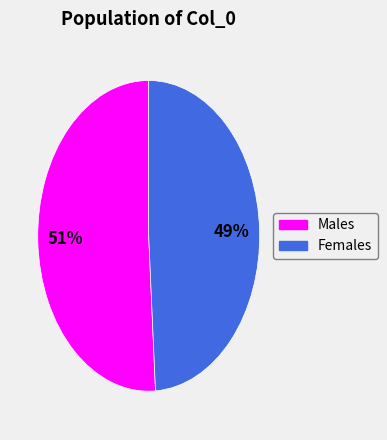

Is there any slice that represents more than half of the pie?

Yes